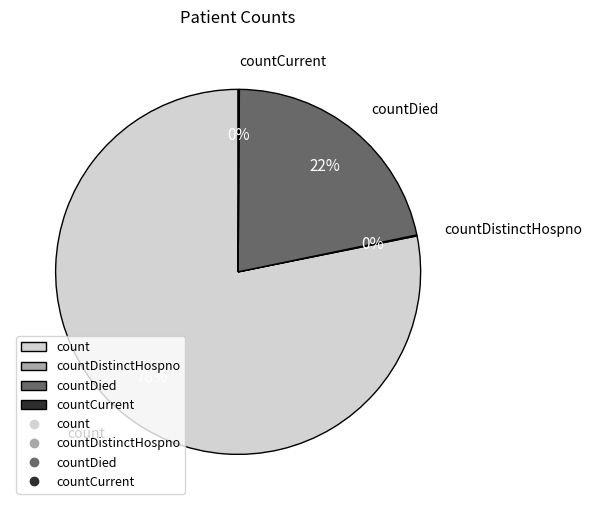

What percentage is the count slice, to the nearest percent?

78%